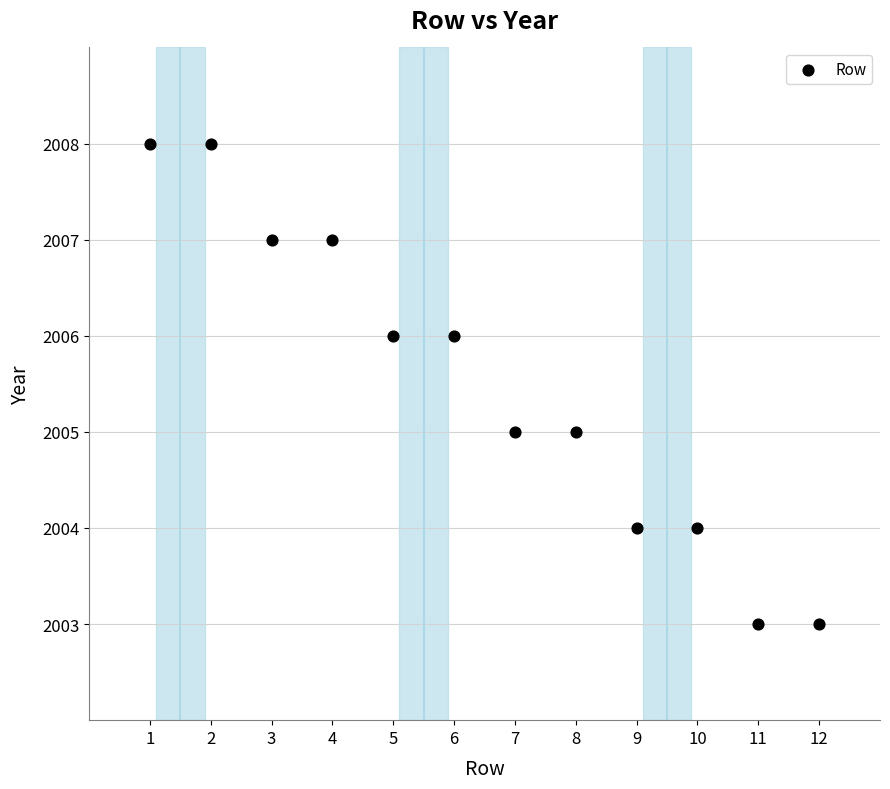

What is the range of X values (max minus min)?

11